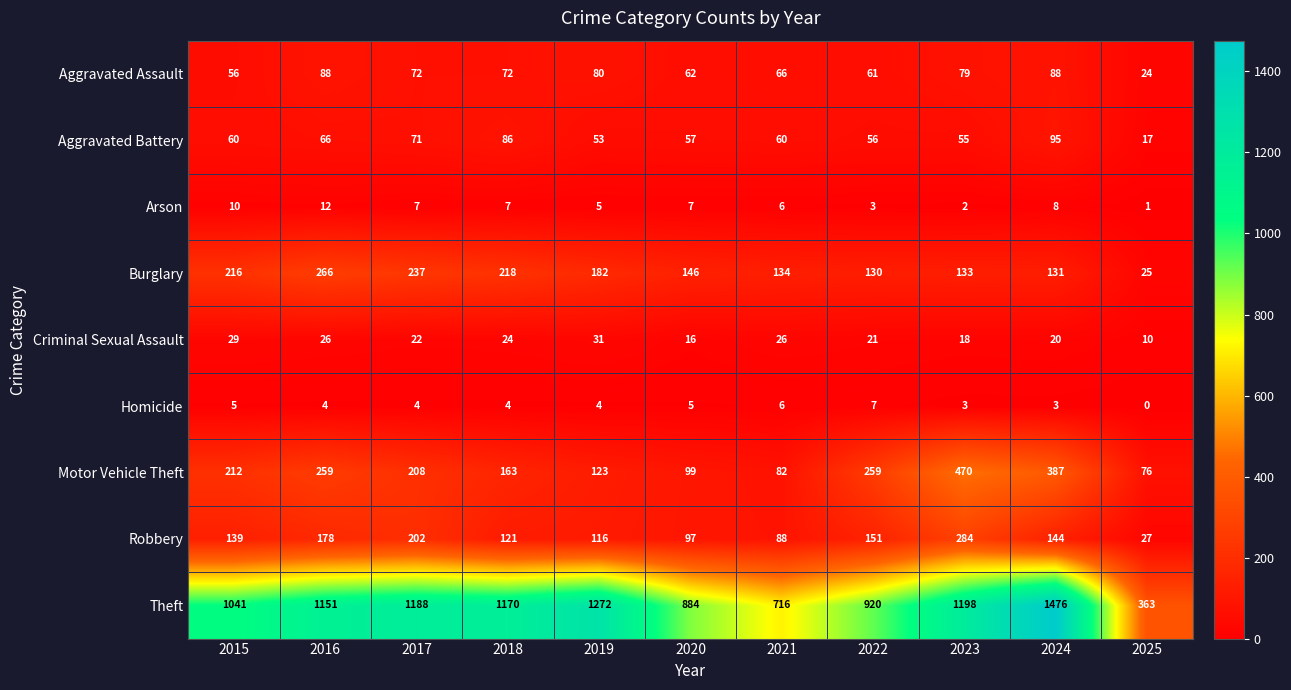

At which category is the sum across all series the highest?

2024